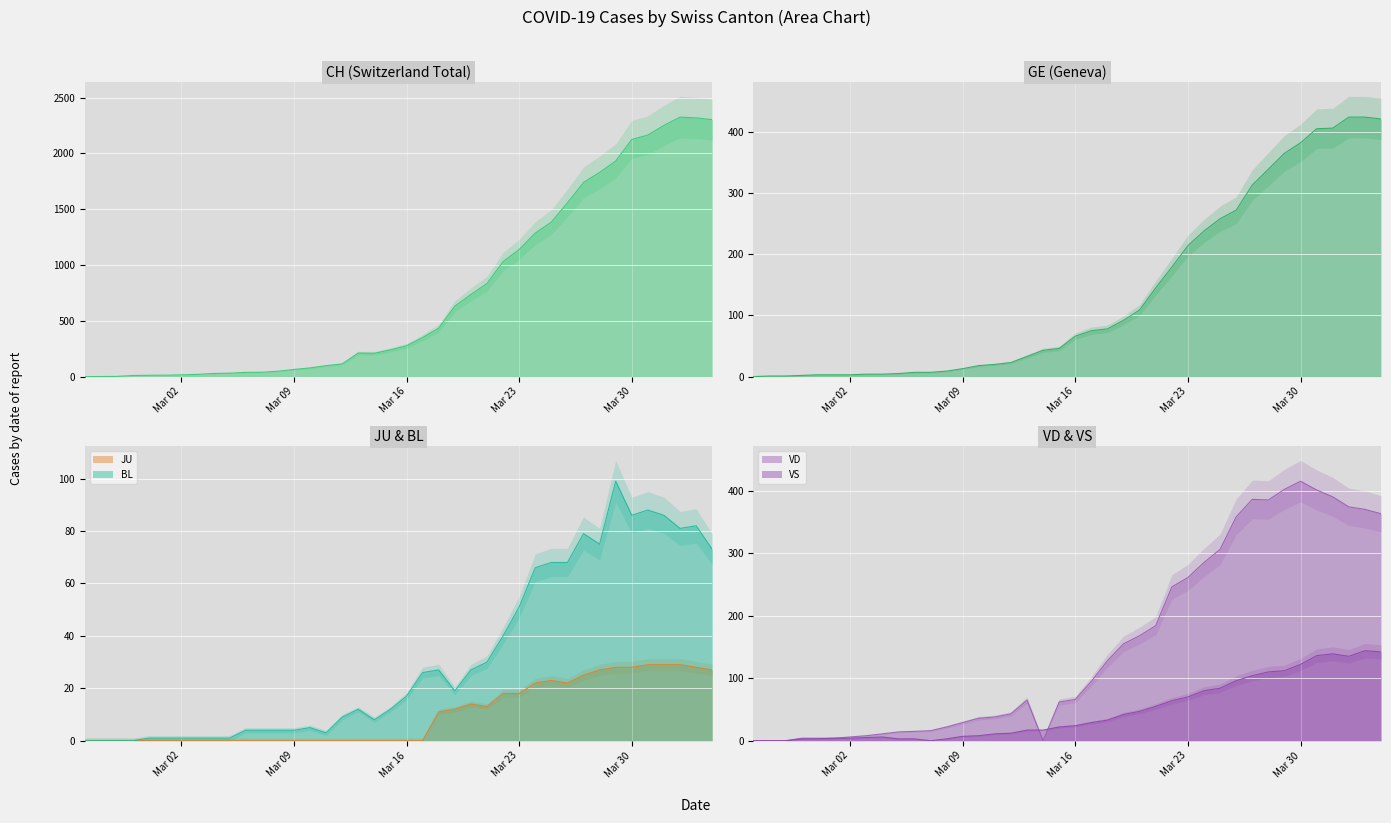

Which series changed the most between 2020-03-11 and 2020-03-23?

CH